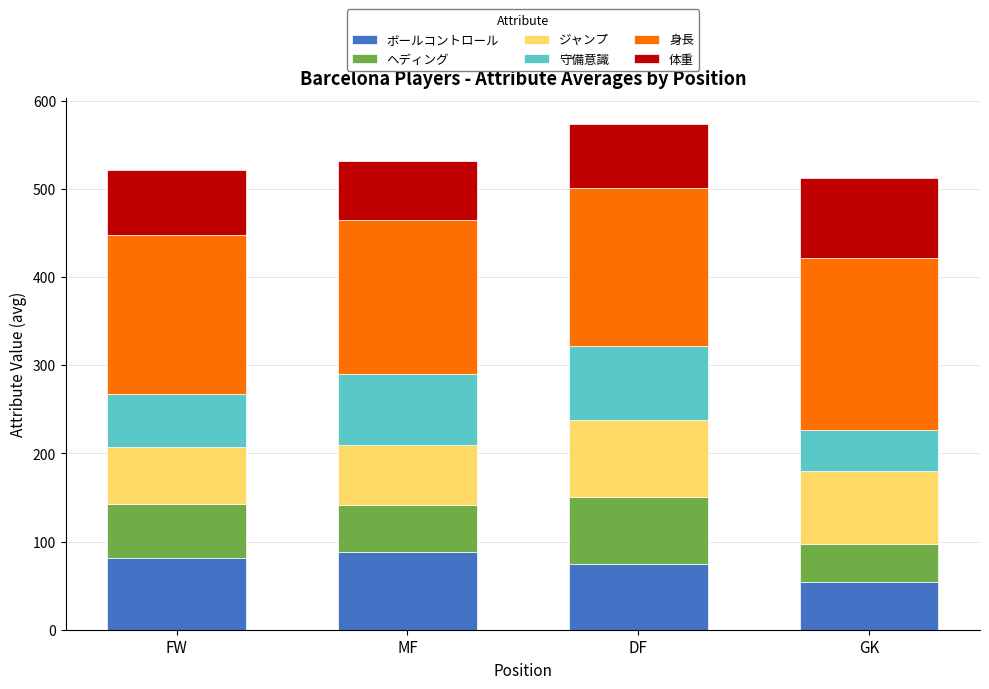

At which label does ボールコントロール reach its peak?

MF